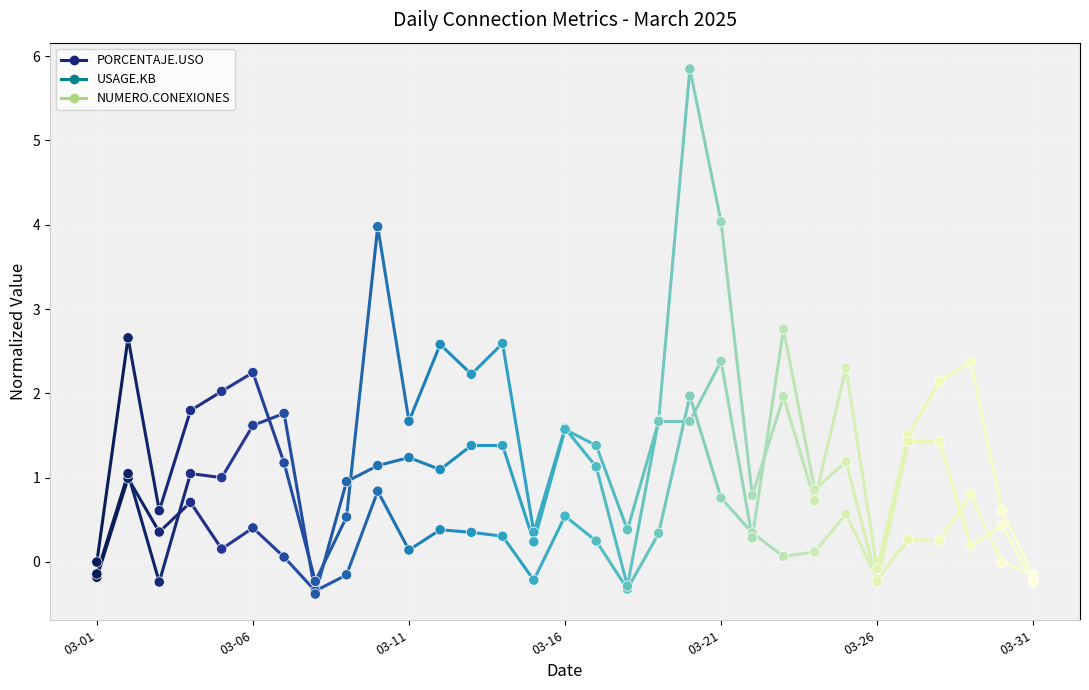

At how many categories does at least one series exceed 0?

27